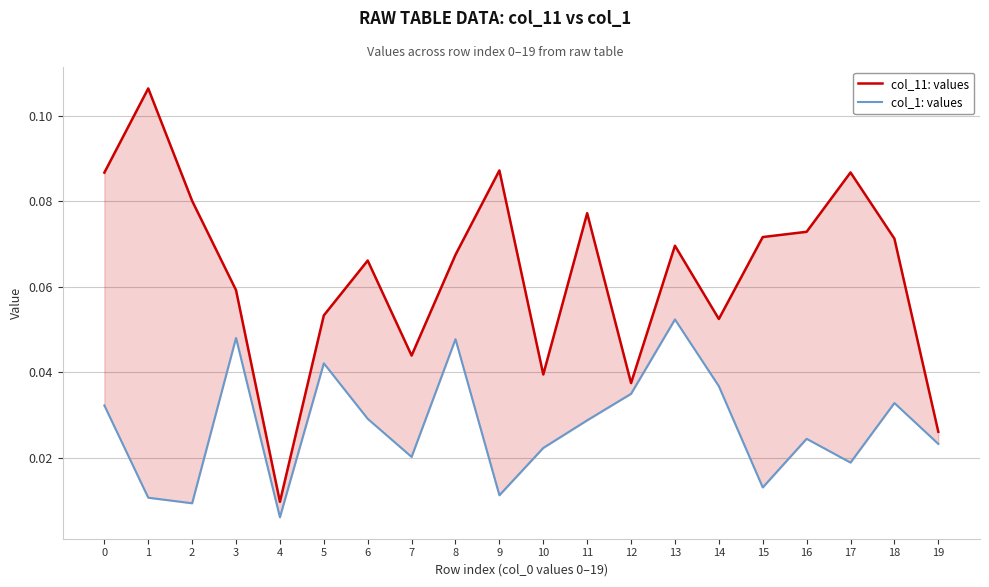

What is the sum of all col_11: values values?

1.3